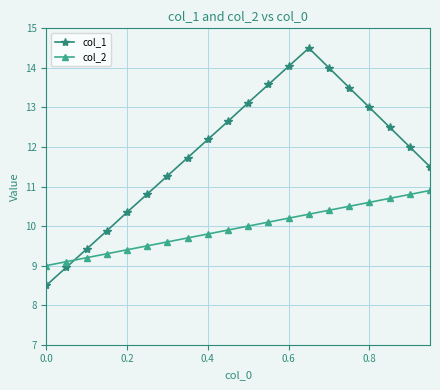

How many times do col_1 and col_2 cross each other?

1